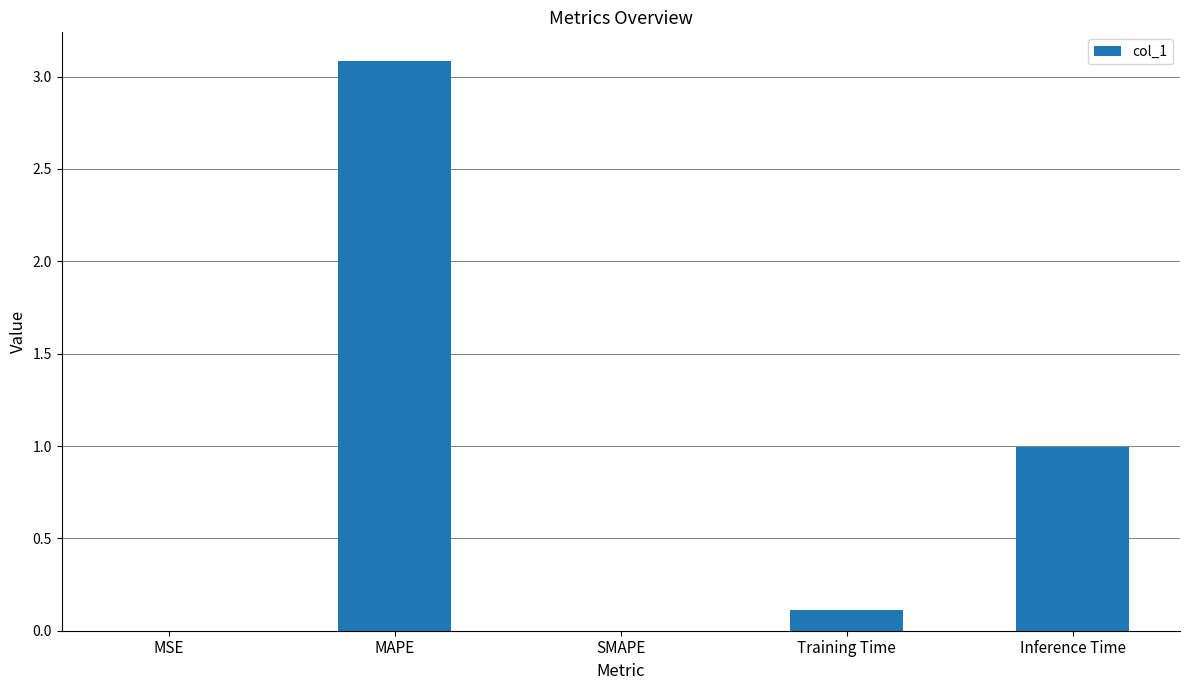

At which category does the chart reach its peak across all series?

MAPE